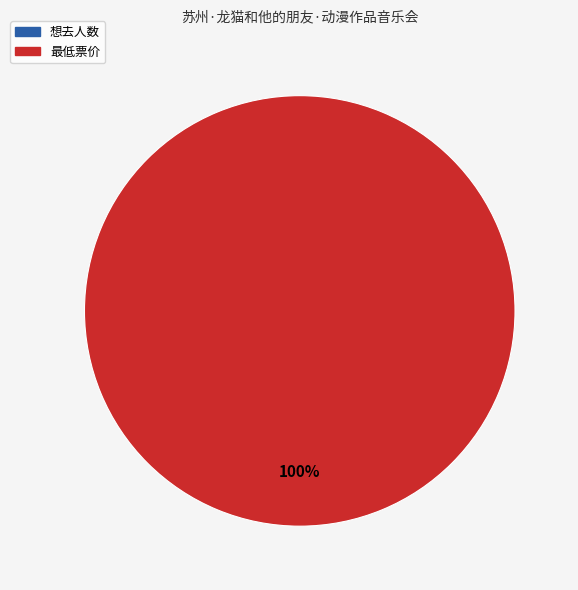

What is the majority slice?

最低票价